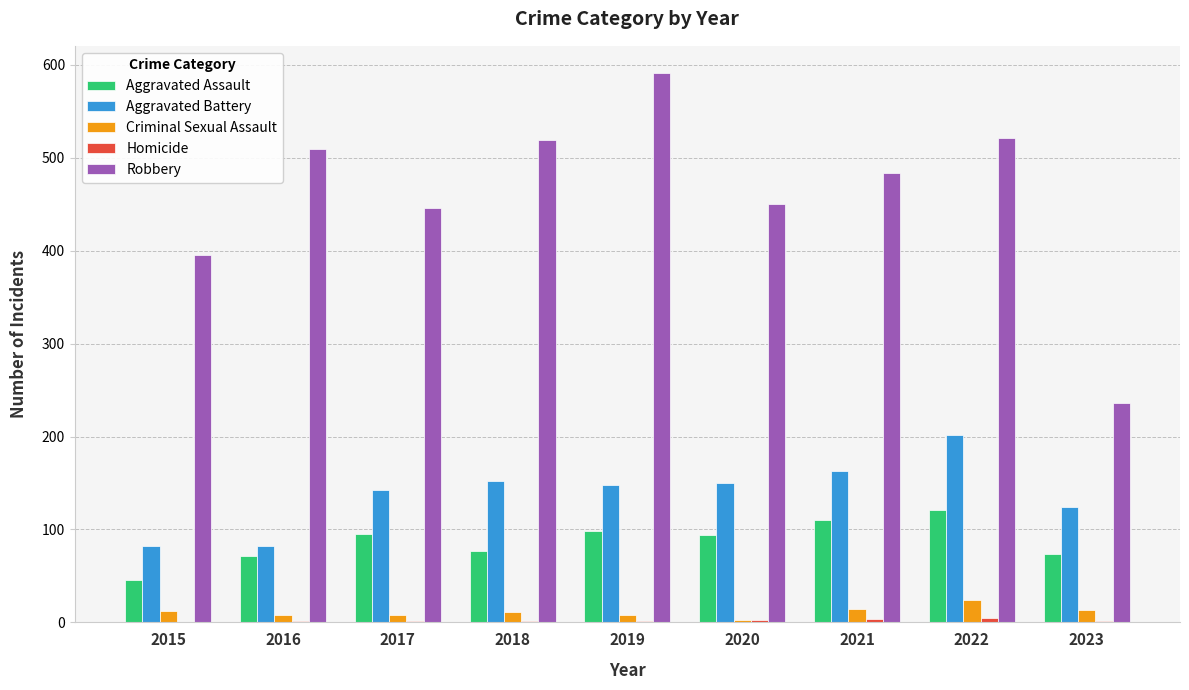

Which series has the largest total across all categories?

Robbery